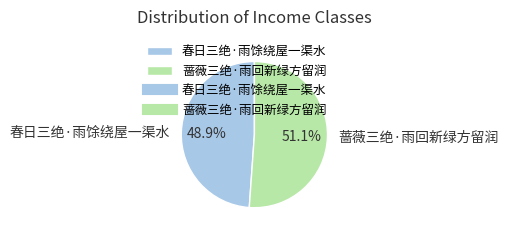

Is it true that 蔷薇三绝·雨回新绿方留润 is 51% of the pie?

True